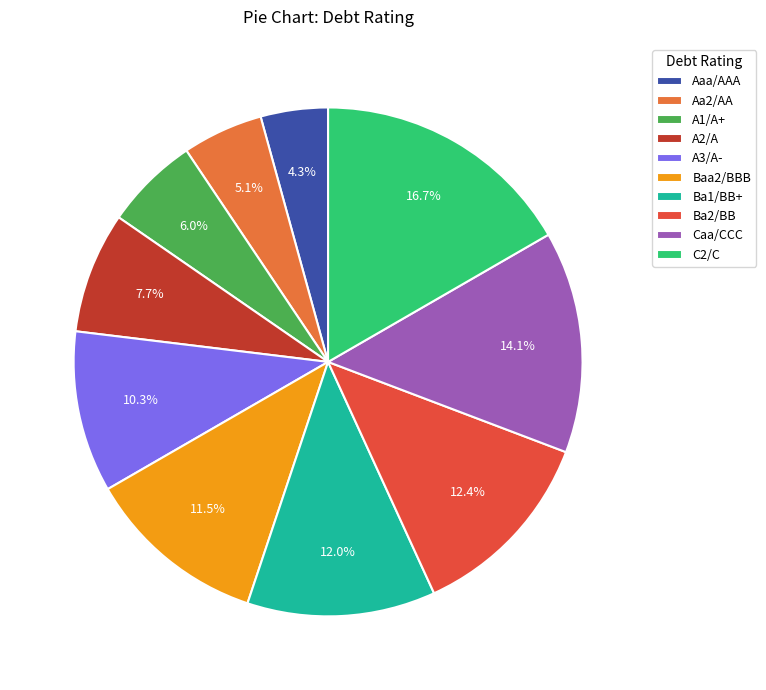

Which category has the smallest portion of the pie?

Aaa/AAA